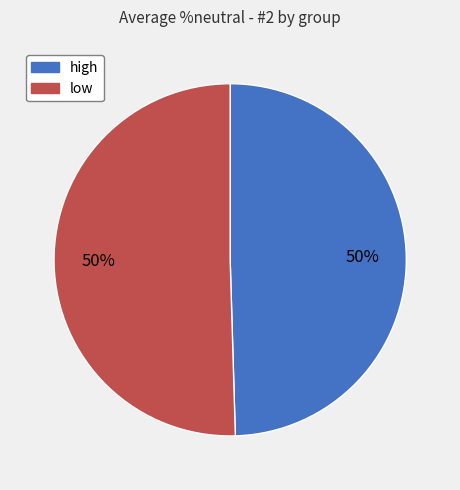

How many slices are in this pie chart?

2